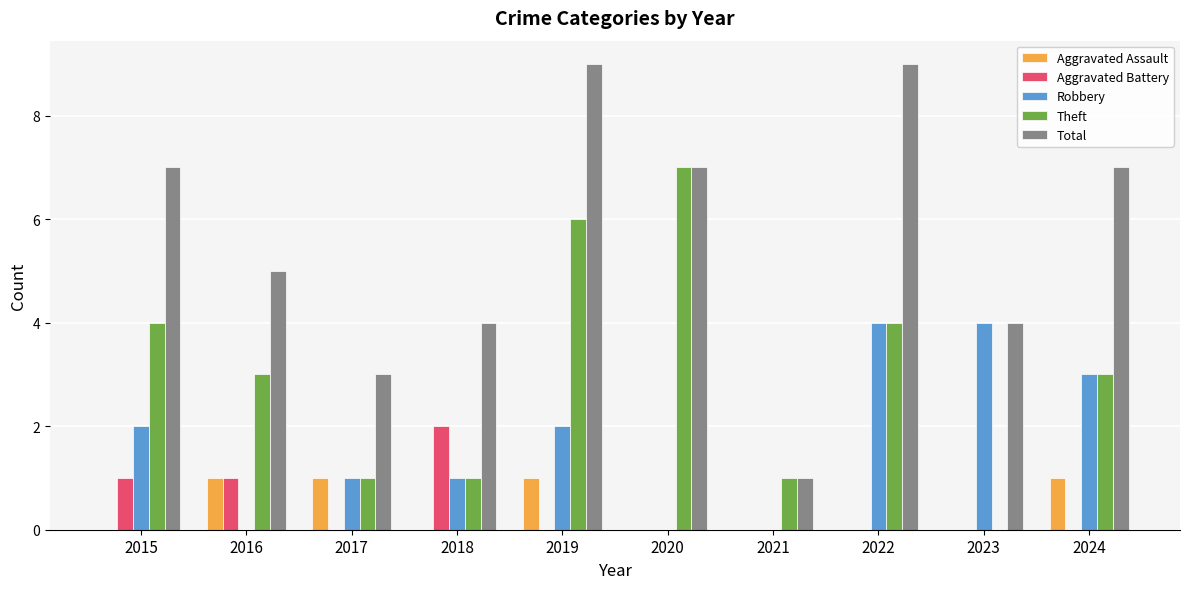

What is the spread (max minus min) of values at 2021?

1